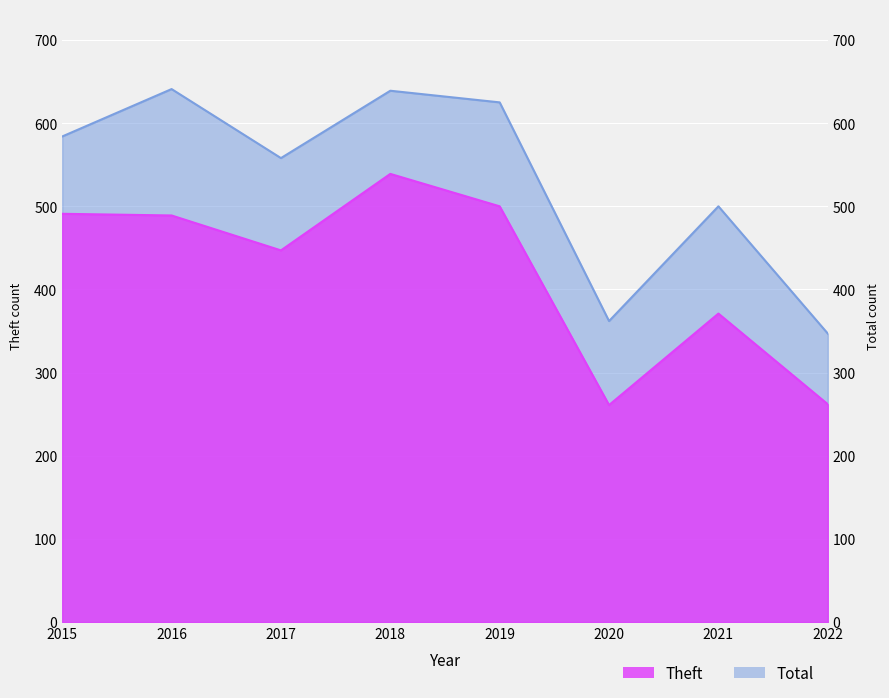

How many values in the Theft series are below 489?

4